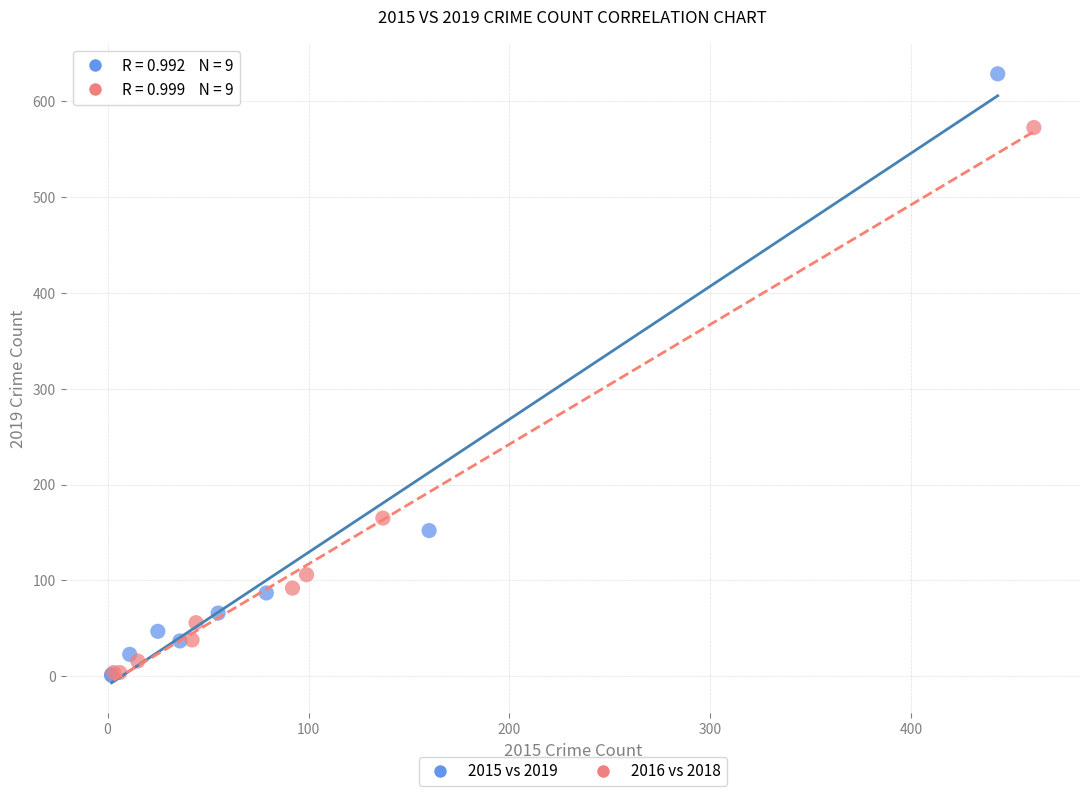

Which series contains the highest Y value?

2015 vs 2019